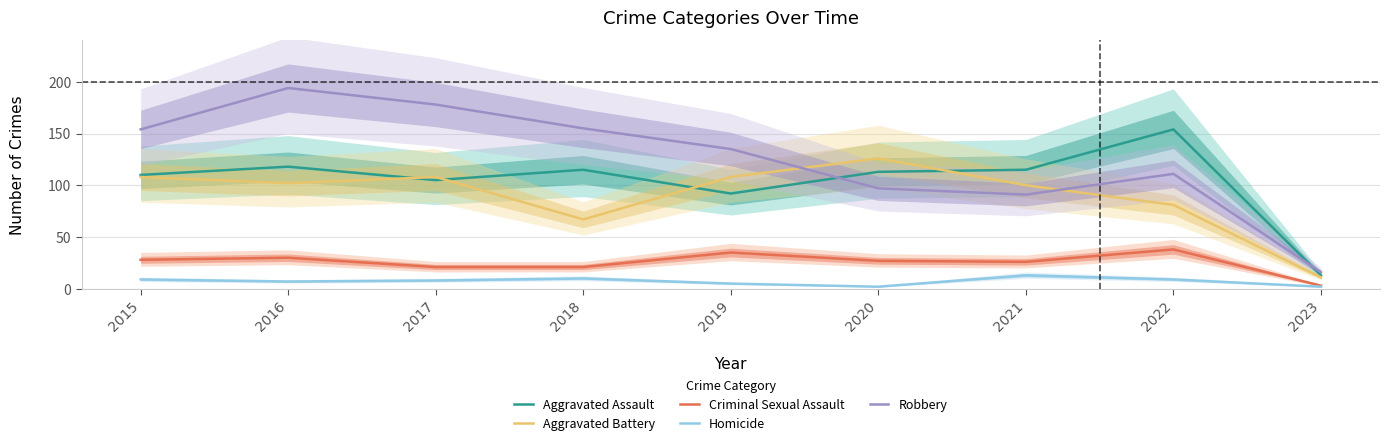

The Criminal Sexual Assault series shows 21 at 2017. True or false?

True